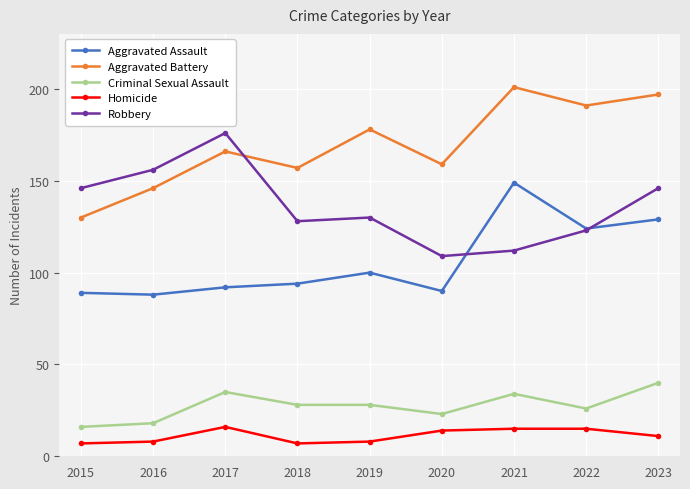

How many data points does each series have?

9